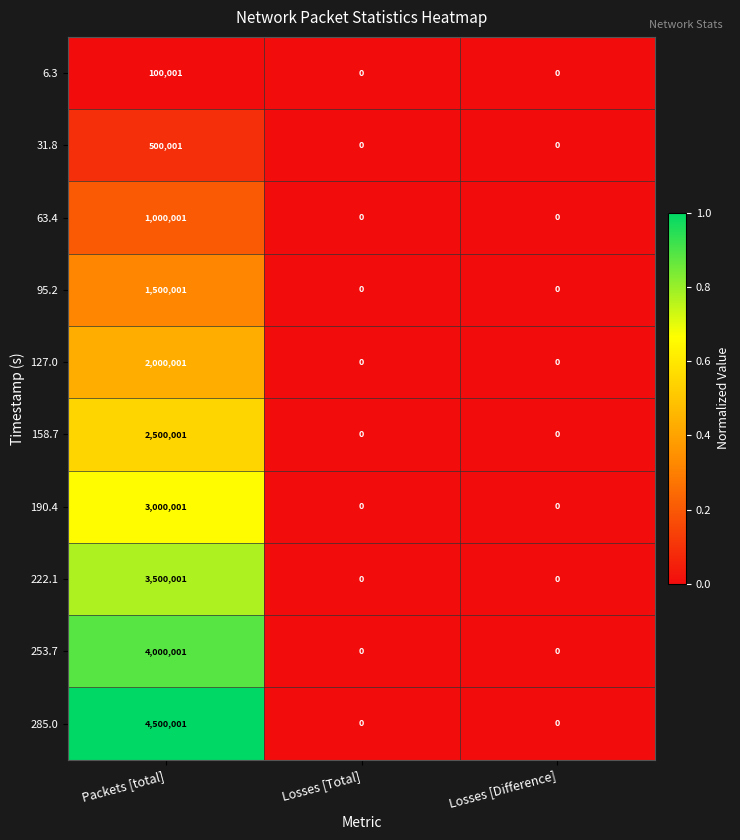

Which label corresponds to the largest value in the chart?

Packets [total]